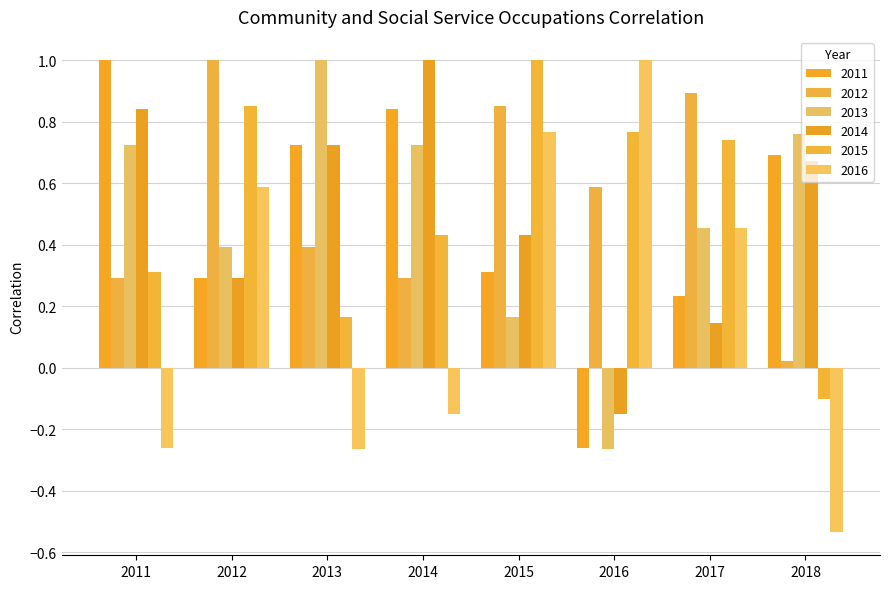

How many positive values does the 2014 series have?

7